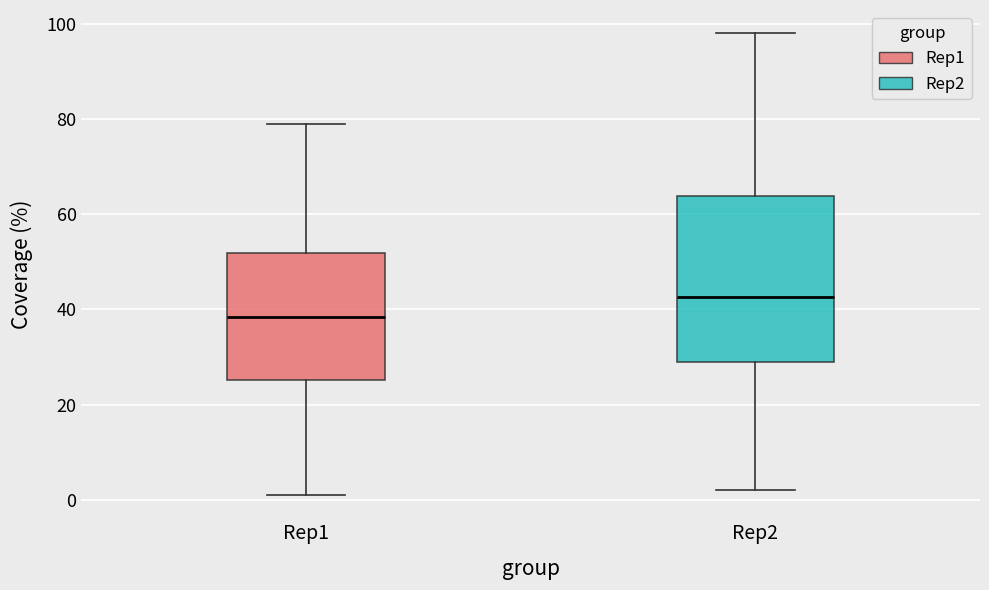

Reading left to right, read every box against the y-axis: the position of its median line, the range the box covers, and the ends of its whiskers. The values are not printed on the chart, so give them approximately, as read against the axis.

Rep1: median 38, box 26 to 52, whiskers 2 to 80
Rep2: median 42, box 30 to 64, whiskers 2 to 98